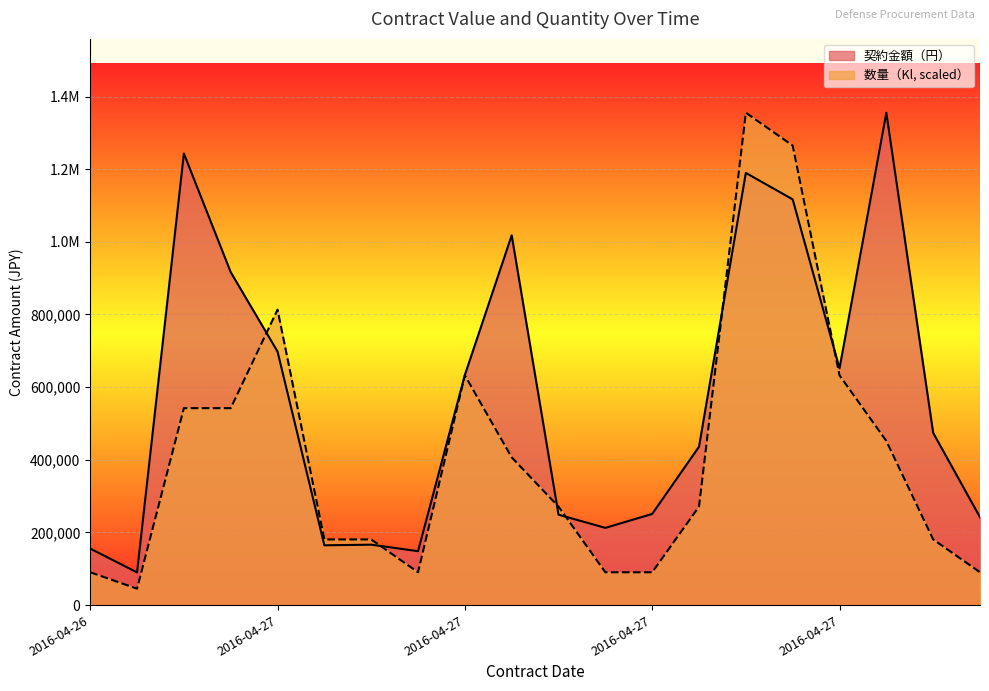

The 契約金額（円） series shows 2144629 at 2016-04-27. True or false?

False